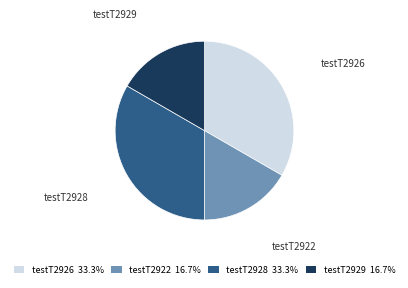

The testT2929 slice represents 17% of the pie. True or false?

True